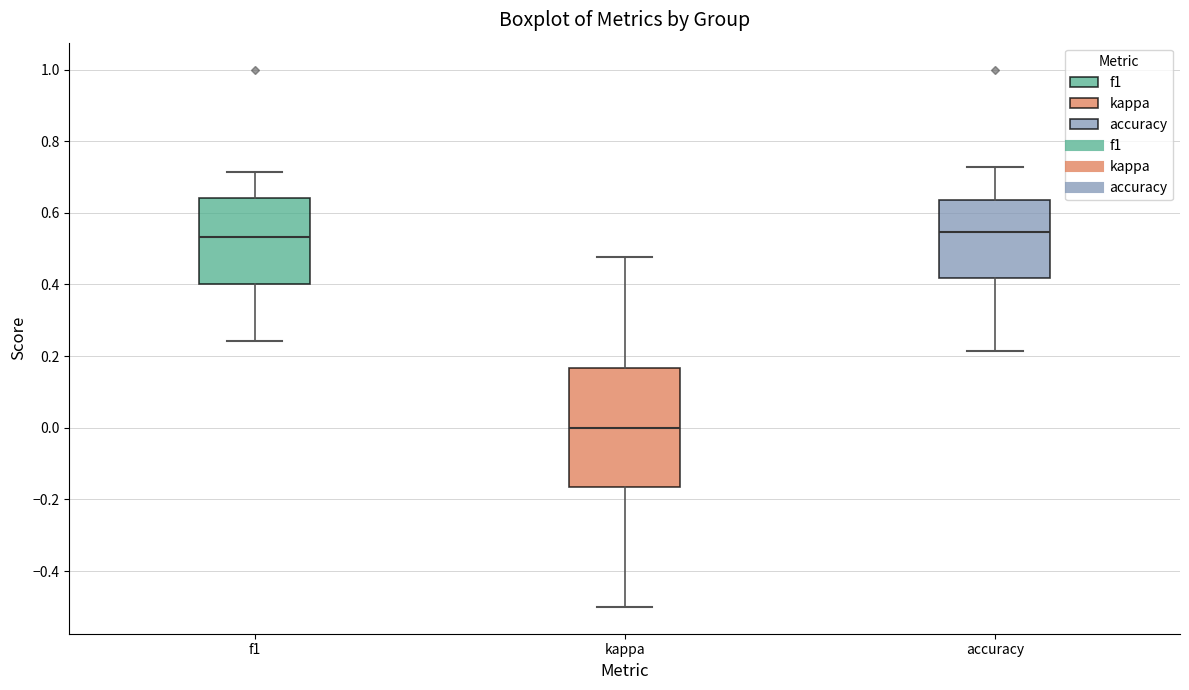

Where does the upper whisker of the box for kappa end on the y-axis? The values are not printed on the chart, so give them approximately, as read against the axis.

0.48